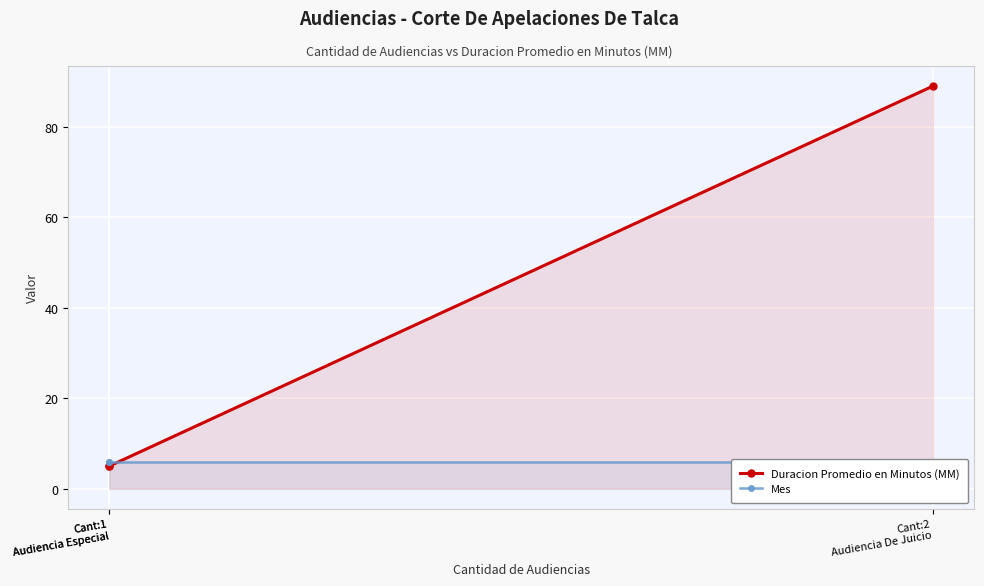

Does the chart display data point markers on the line(s)?

Yes